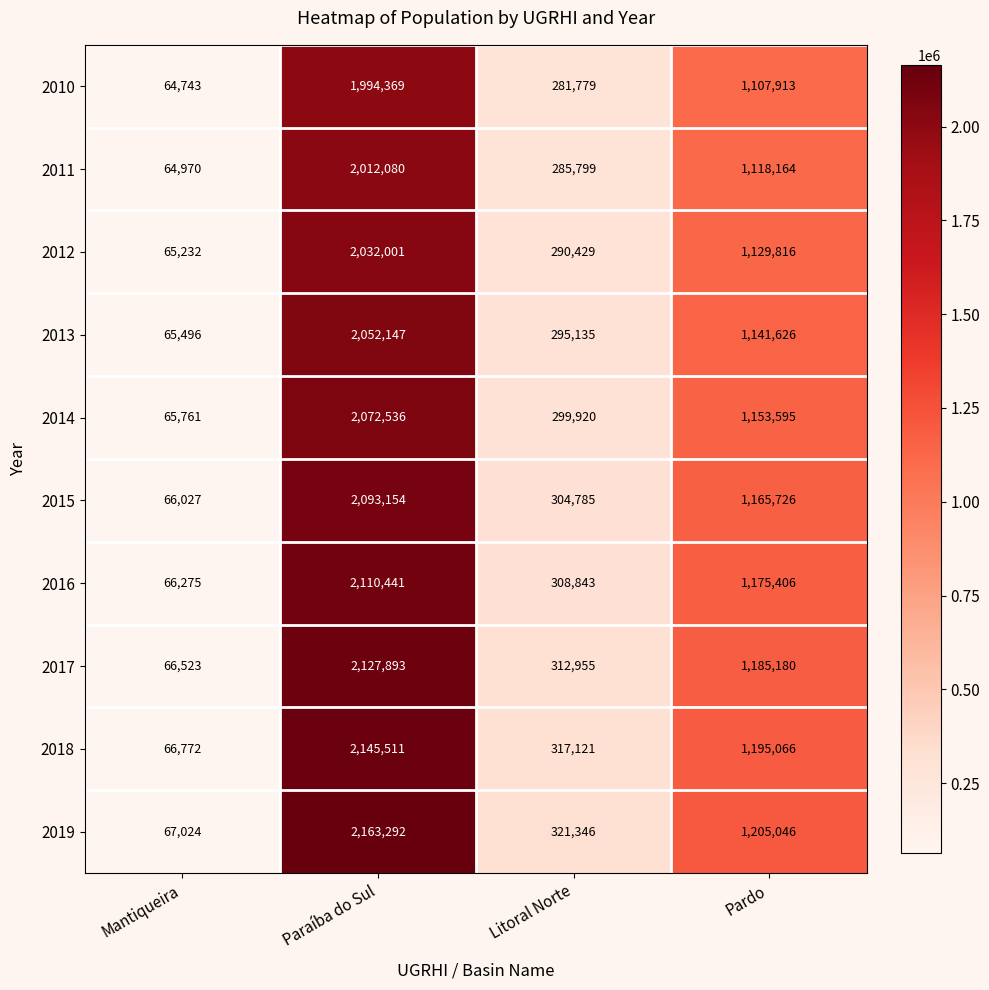

What is the total value across all series at Litoral Norte?

3018112